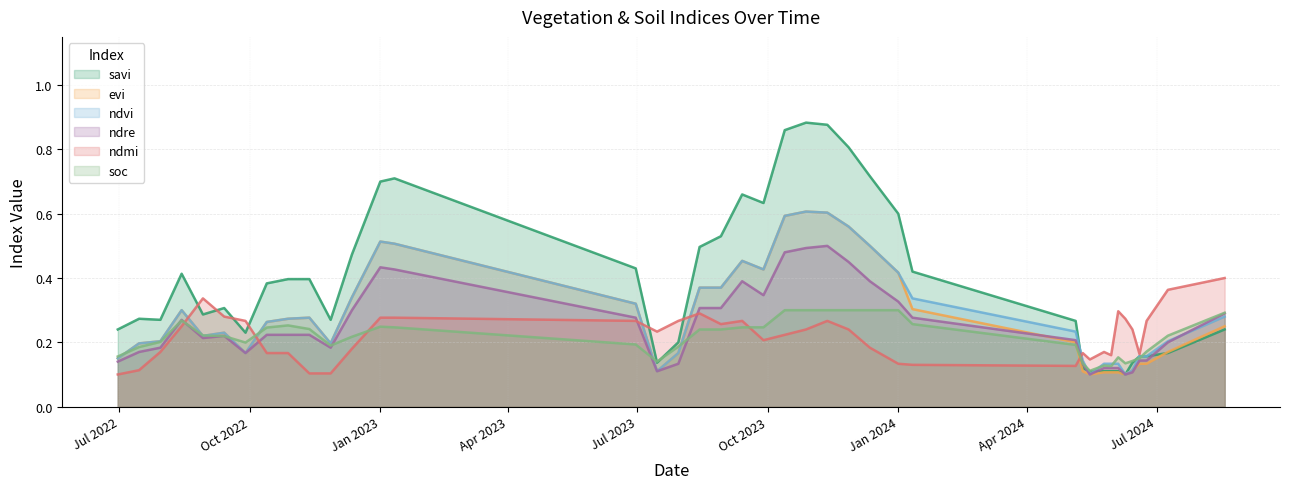

What is the label of the 28th point from the left?

11-01-2024